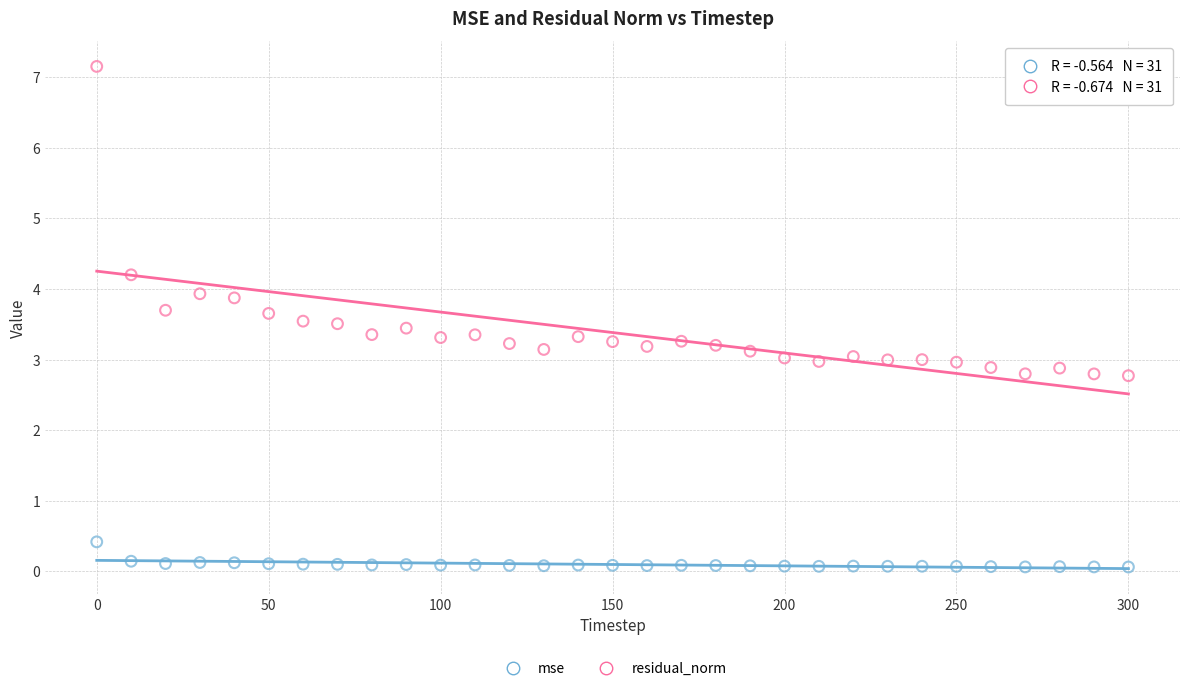

Which series reaches the maximum Y coordinate?

residual_norm